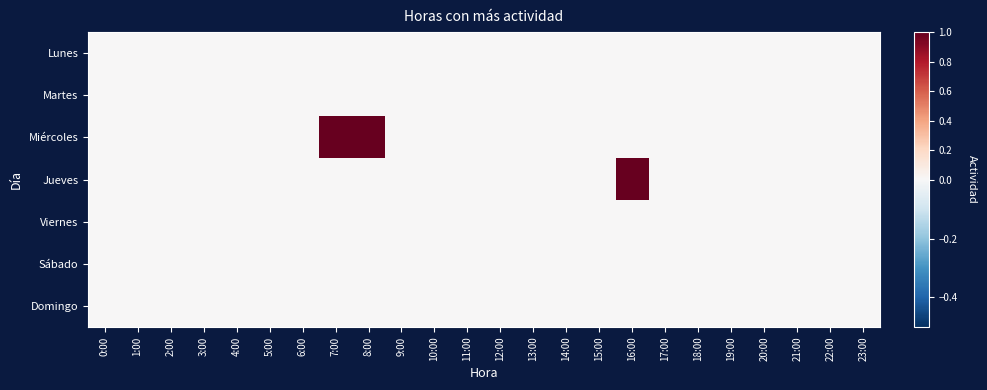

Between 8:00 and 23:00, which is larger?

8:00